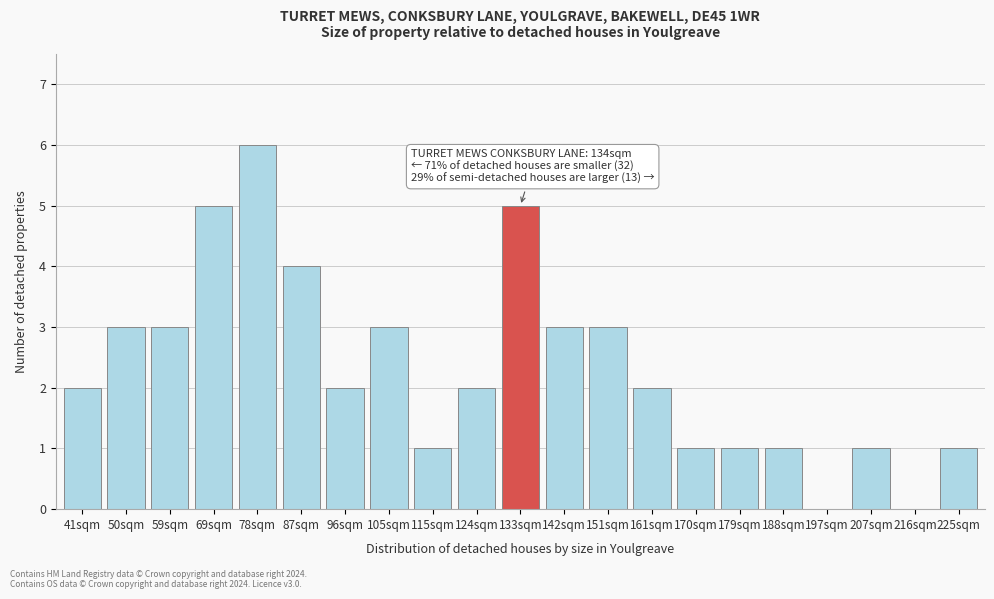

Reading right to left, what are all the values shown in this chart?

225sqm=1	216sqm=0	207sqm=1	197sqm=0	188sqm=1	179sqm=1	170sqm=1	161sqm=2	151sqm=3	142sqm=3	133sqm=5	124sqm=2	115sqm=1	105sqm=3	96sqm=2	87sqm=4	78sqm=6	69sqm=5	59sqm=3	50sqm=3	41sqm=2